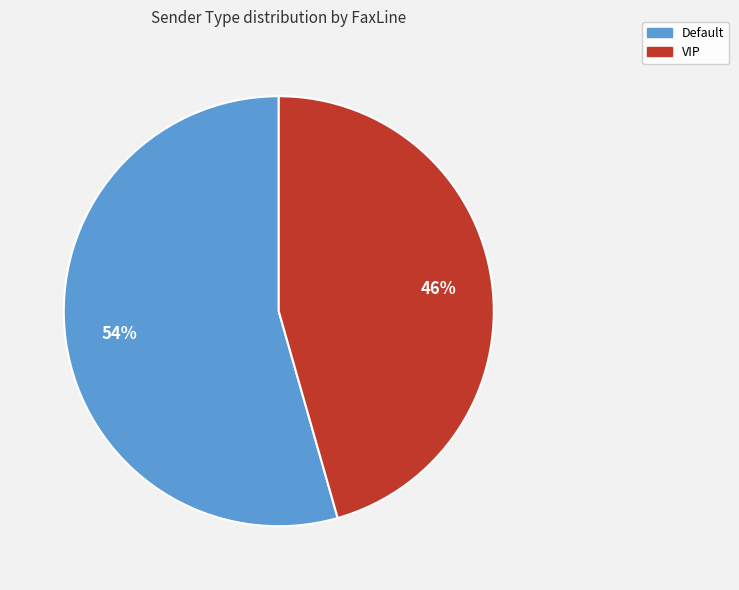

Is there a majority slice in this chart?

Yes